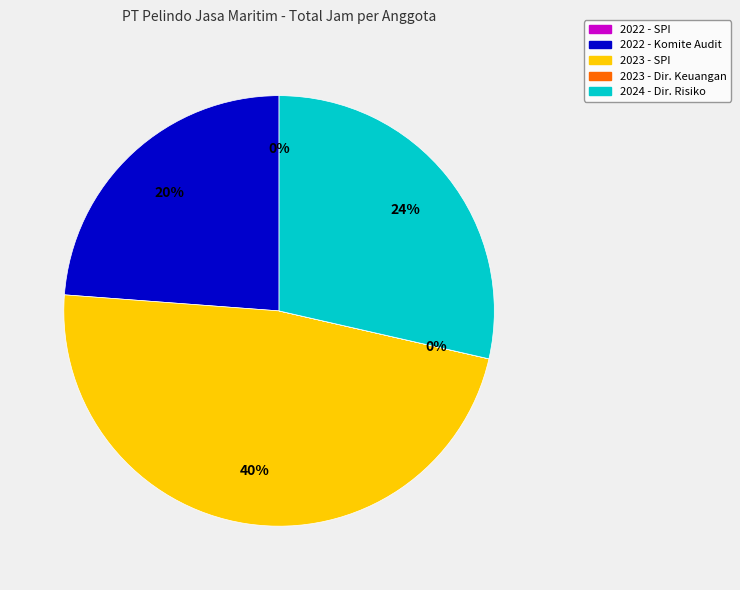

To the nearest percent, what portion does Direktur Risiko (Budi, 2024) represent?

29%